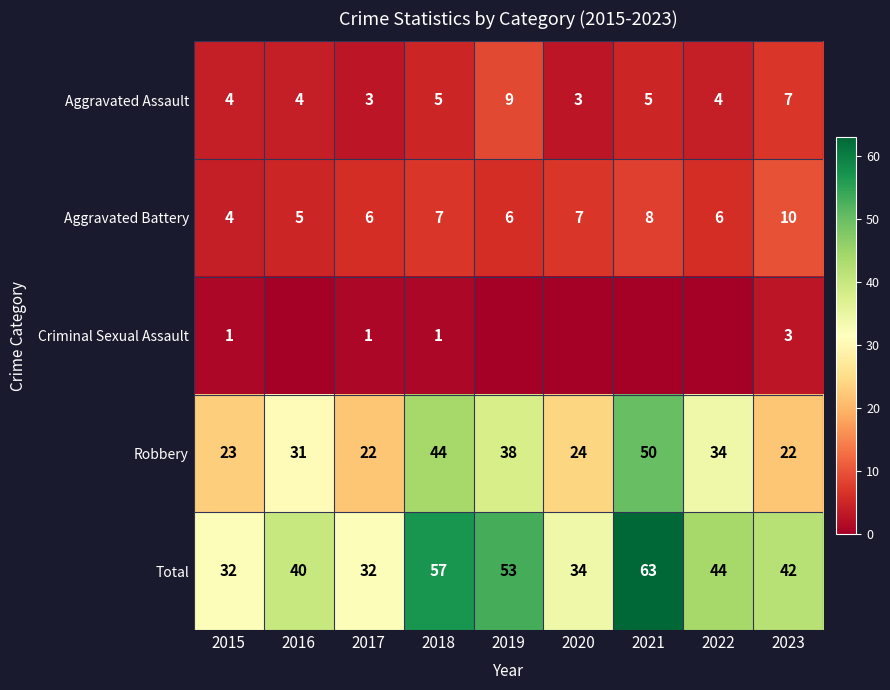

True or false: Total has a value of 13 at 2017.

False